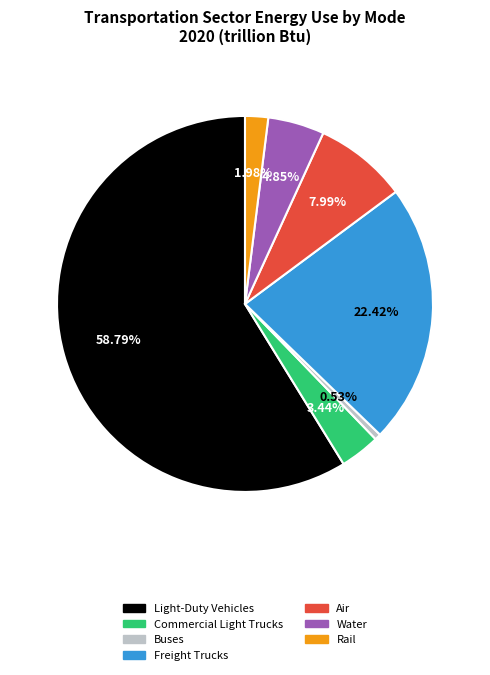

Which slice represents more than half of the pie?

Light-Duty Vehicles